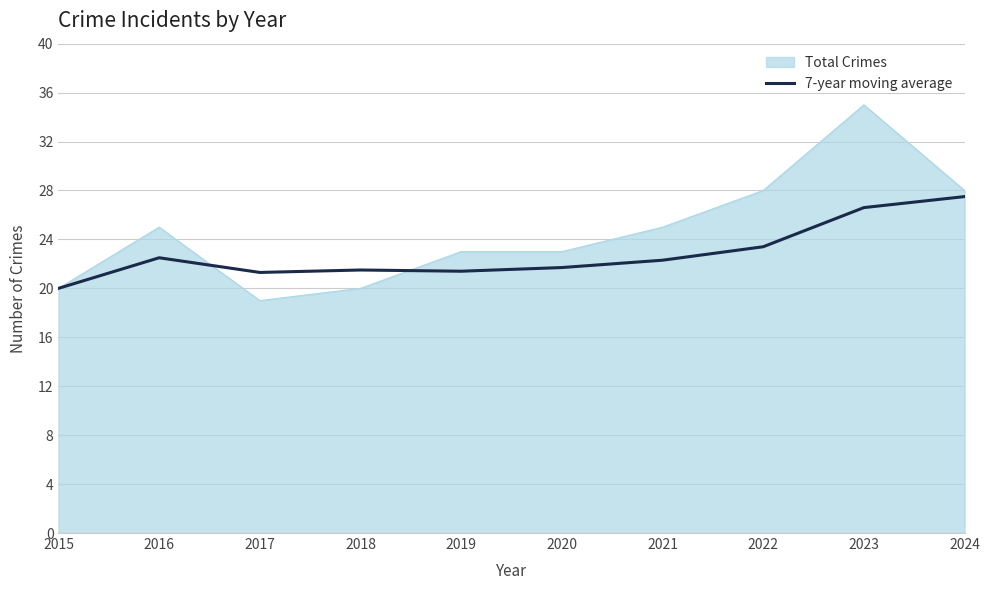

The value of 7-year moving average at 2015 is 7.9. True or false?

False